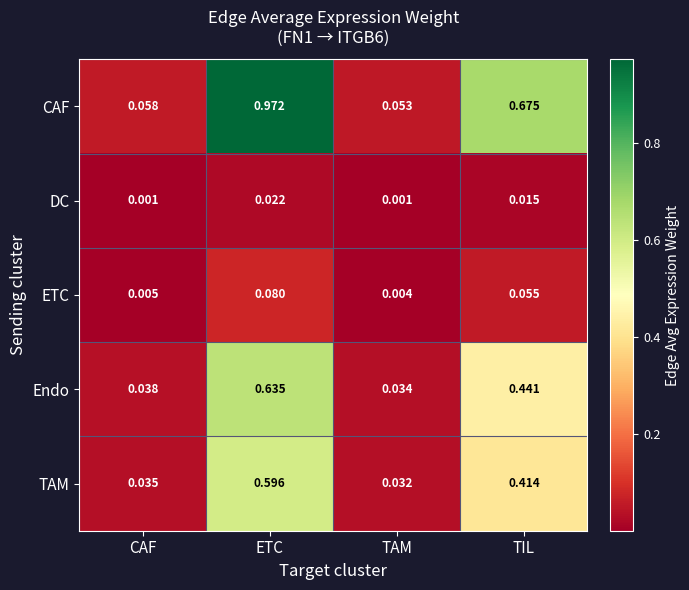

Which series has the largest total across all categories?

CAF